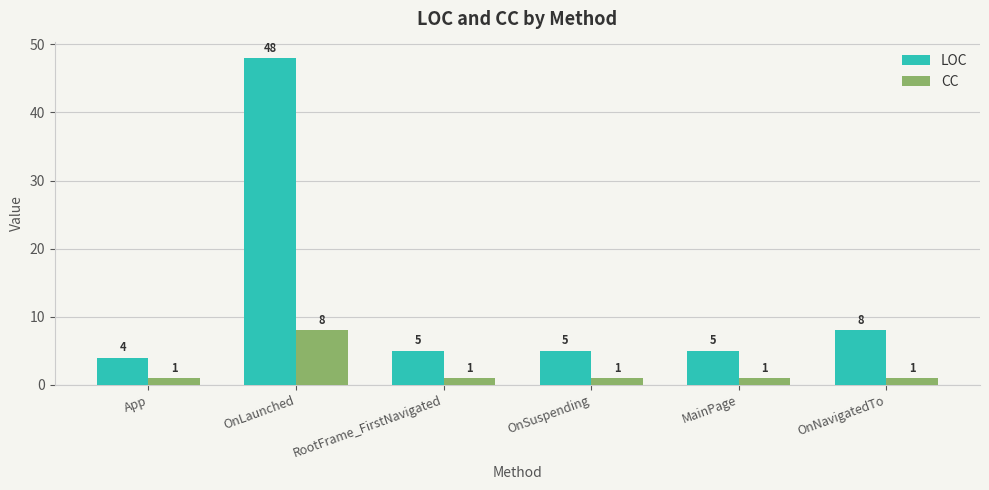

What are all the series names shown in the legend?

LOC, CC